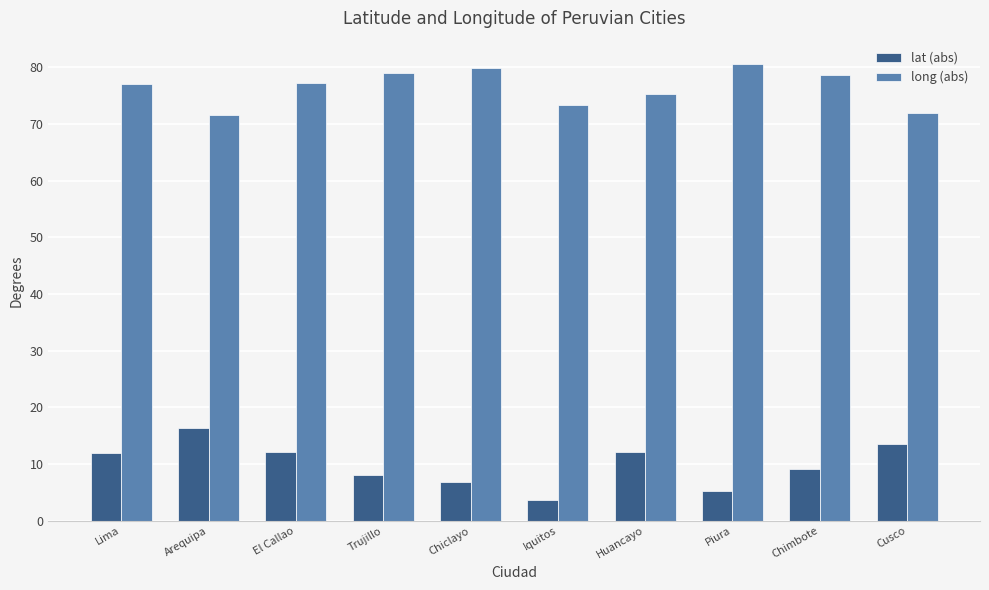

Is it true that lat (abs) equals 16.4 at Arequipa?

True